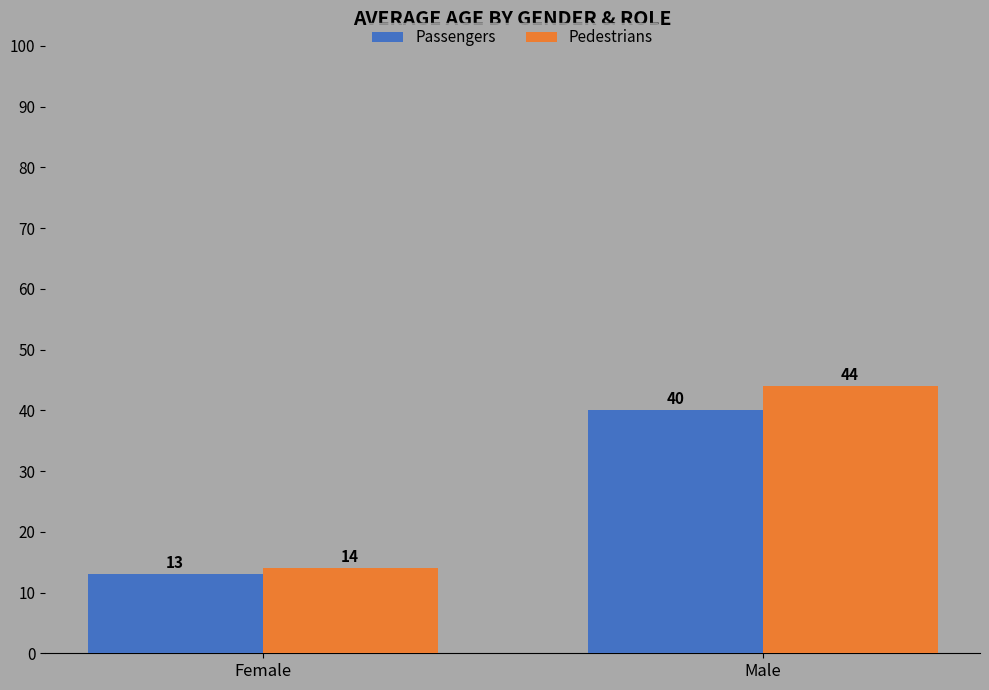

Is it true that Passengers equals 4 at Female?

False